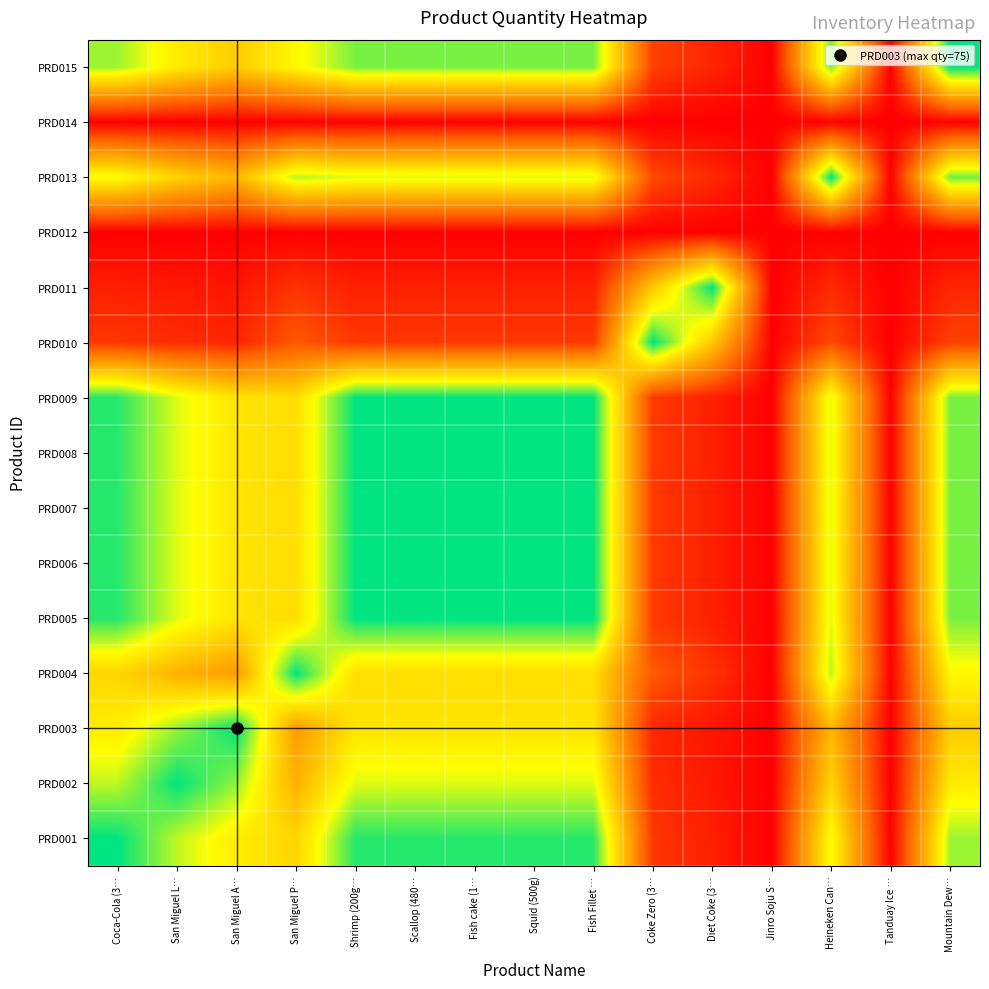

Count the number of data series in this chart.

15